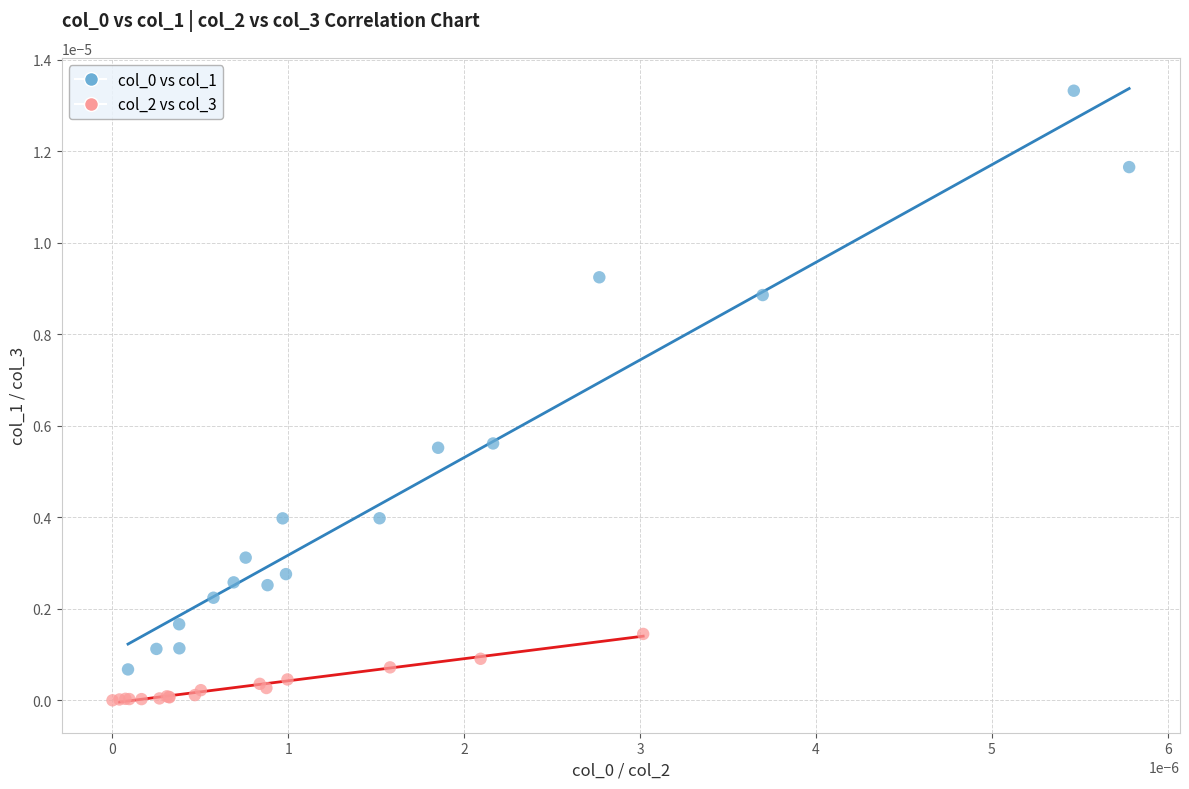

Which series contains the lowest Y value?

col_2 vs col_3